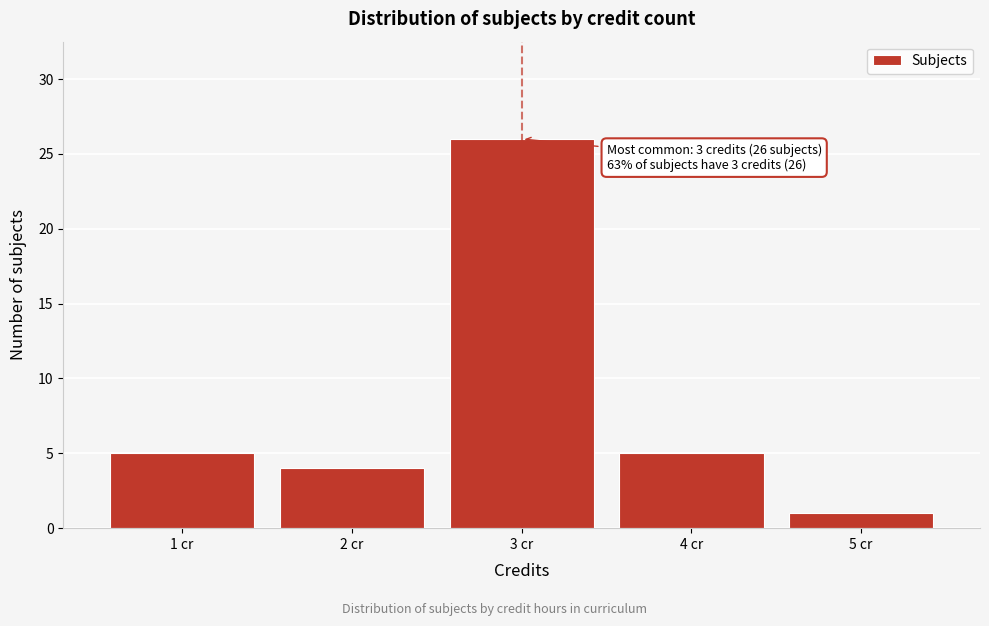

Which range on the x-axis has the tallest bar?

2.5 to 3.5